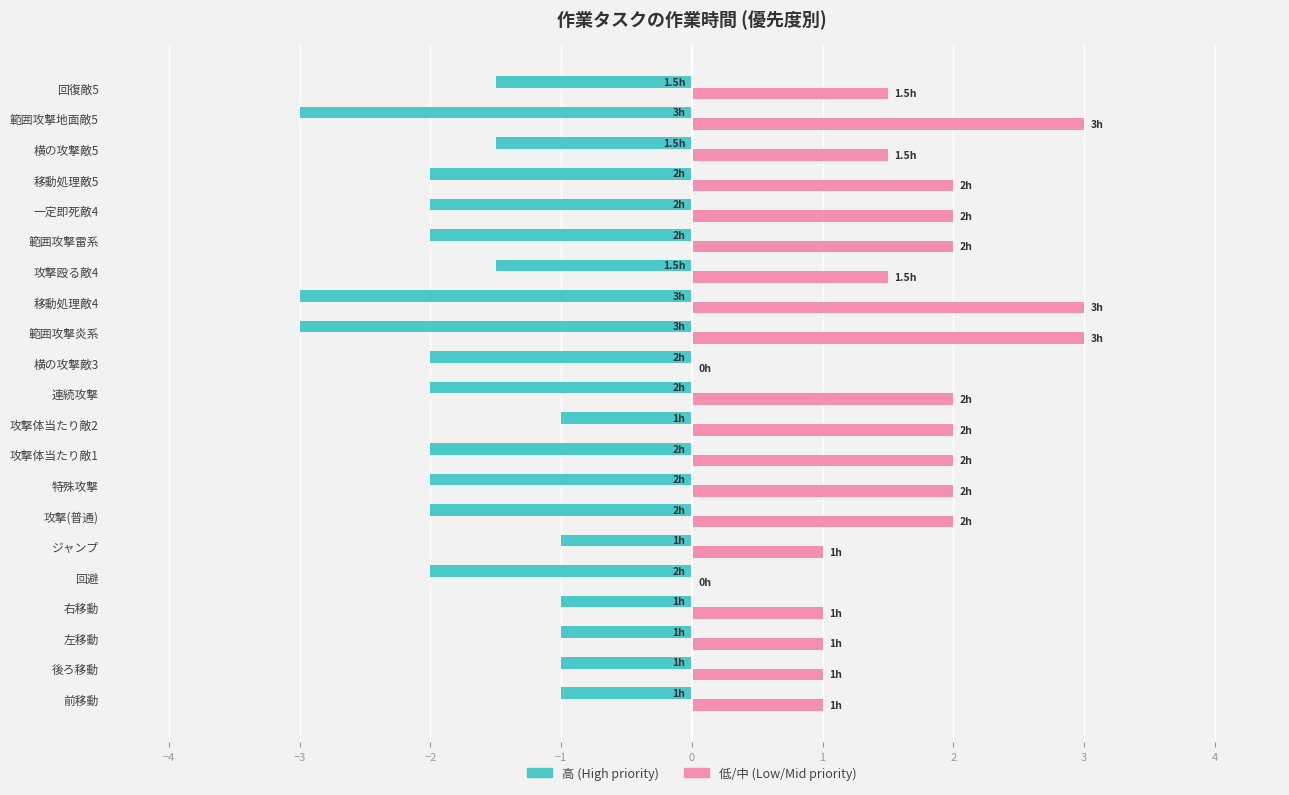

True or false: 低/中 (Low/Mid priority) has a value of 2.5 at 横の攻撃敵5.

False